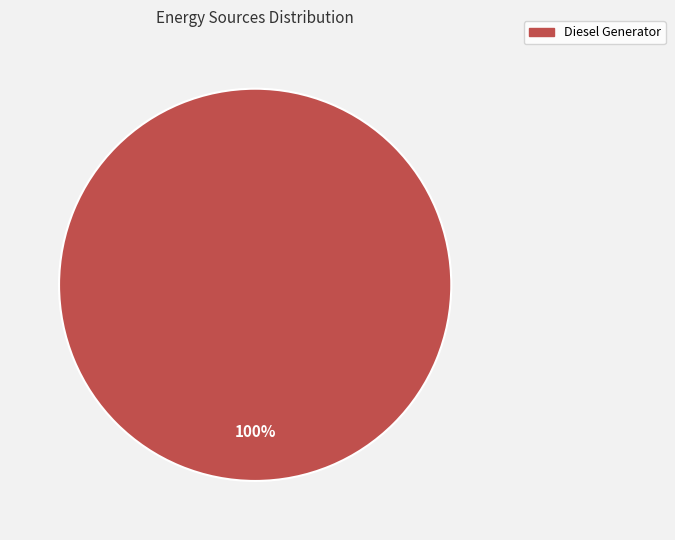

True or false: Diesel Generator accounts for 100% of the total.

True